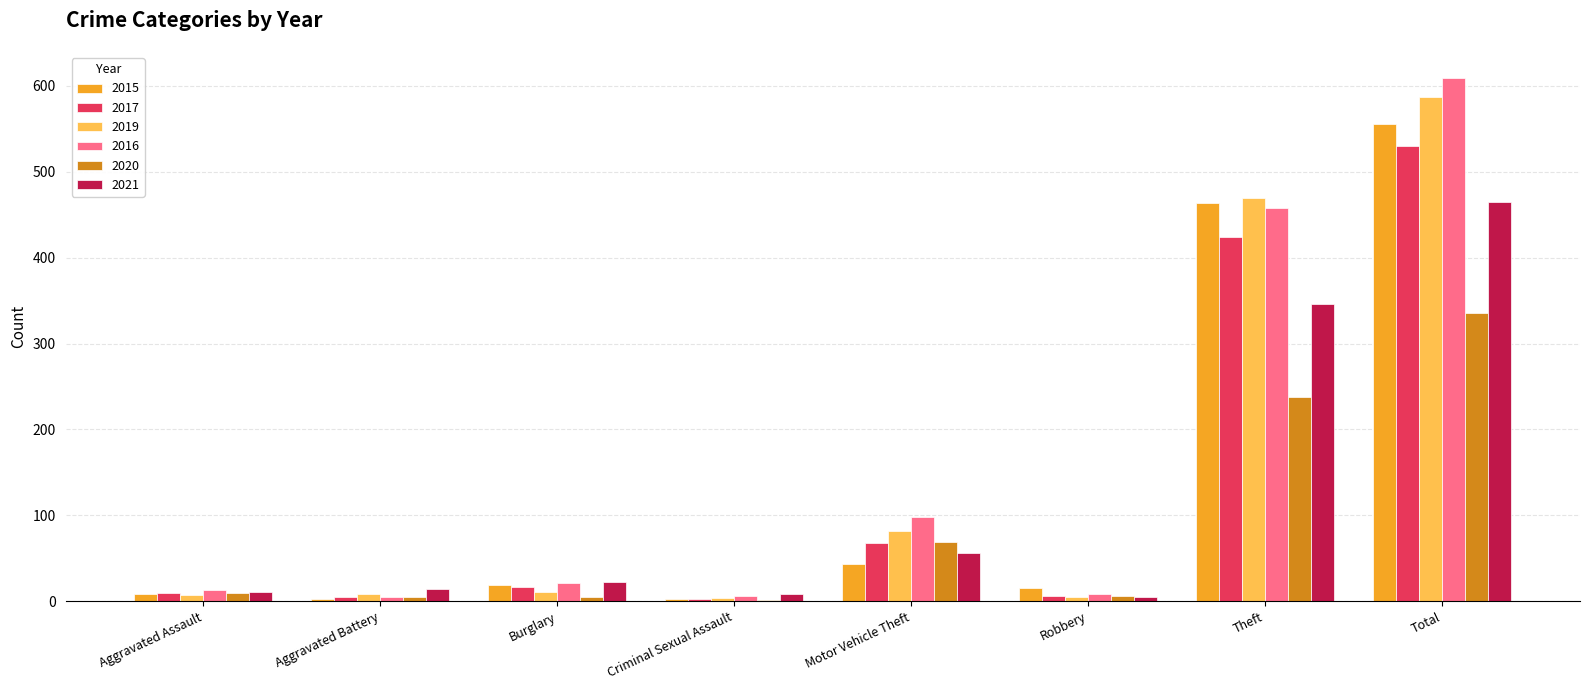

The value of 2021 at Aggravated Assault is 11. True or false?

True